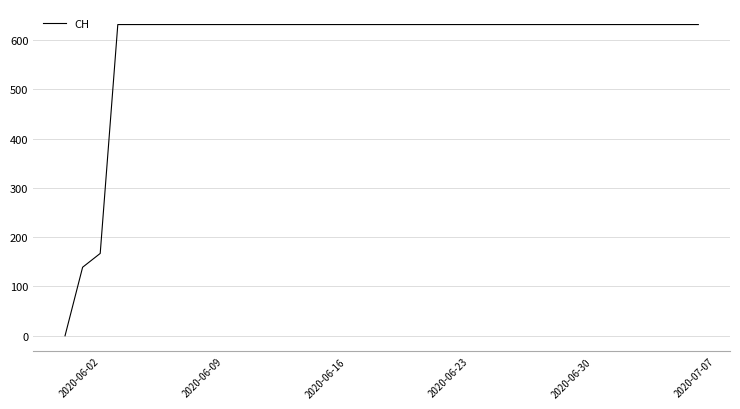

What is the maximum value shown in the chart?

631